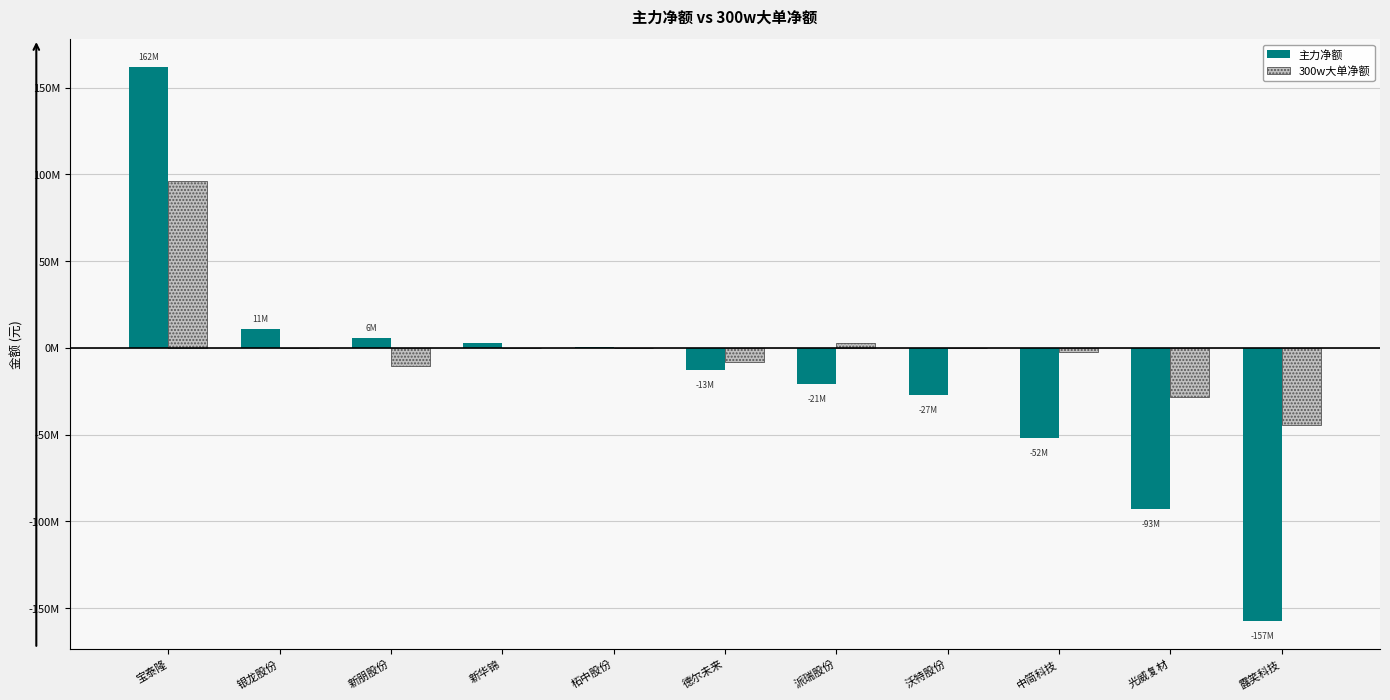

True or false: 300w大单净额 has a value of -21598052 at 露笑科技.

False